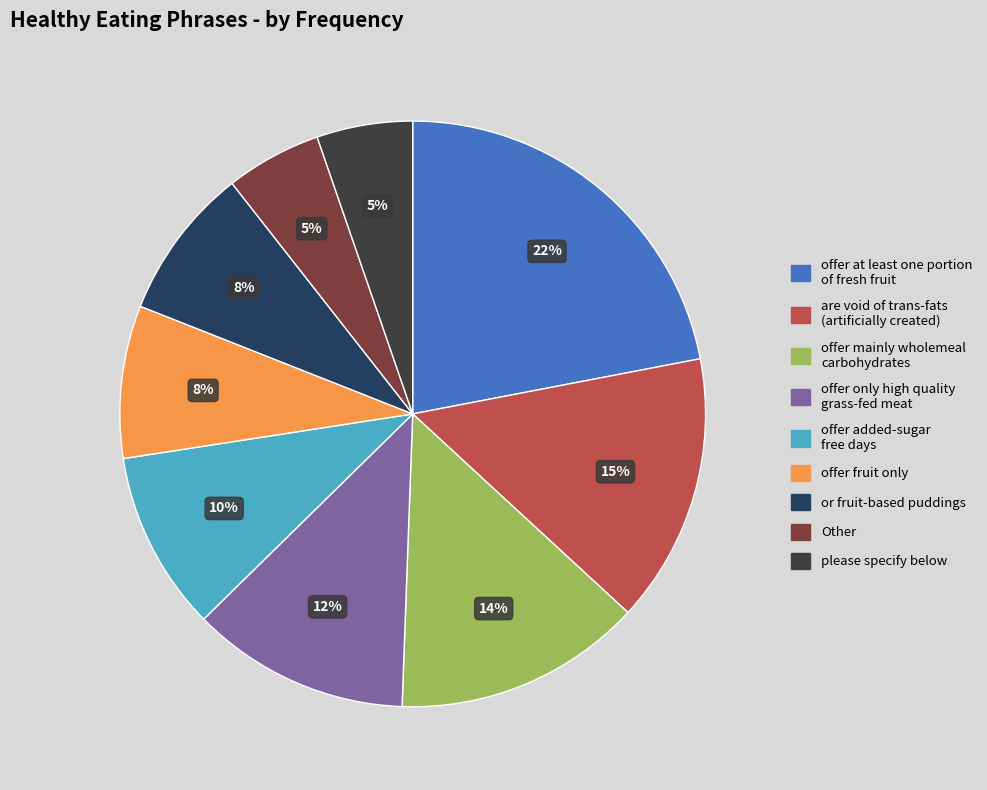

Approximately how many times larger is the value at offer added-sugar free days compared to offer mainly wholemeal carbohydrates?

0.7